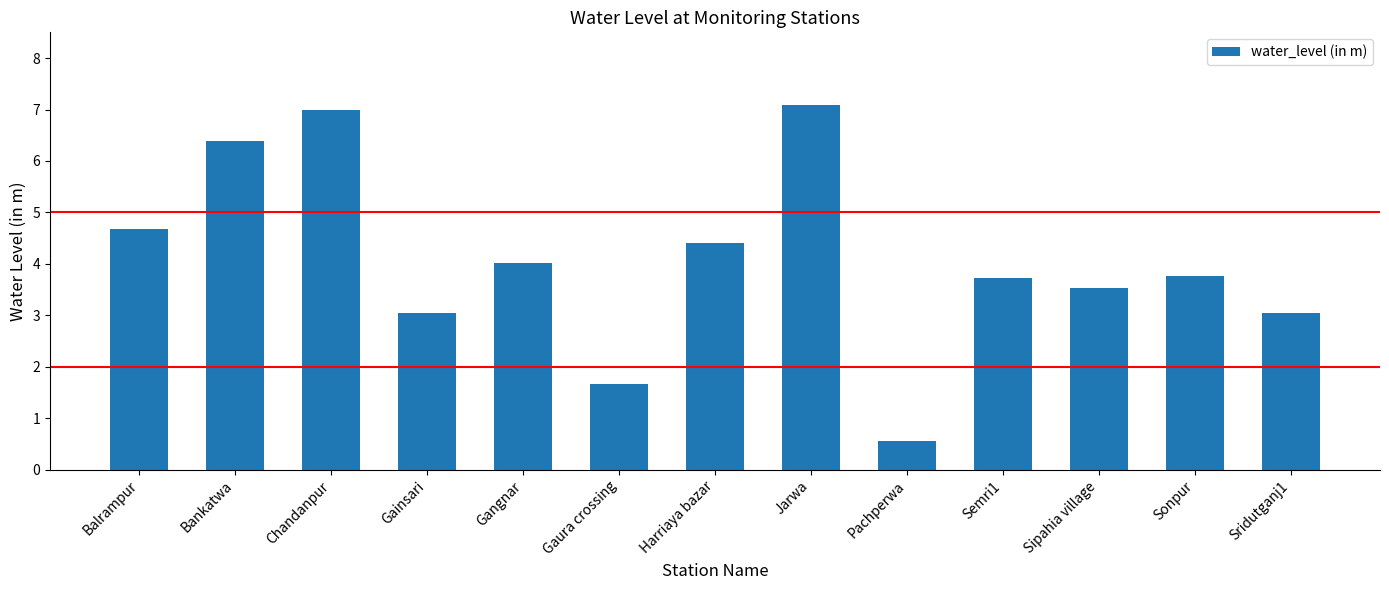

Does the chart contain any negative values?

No